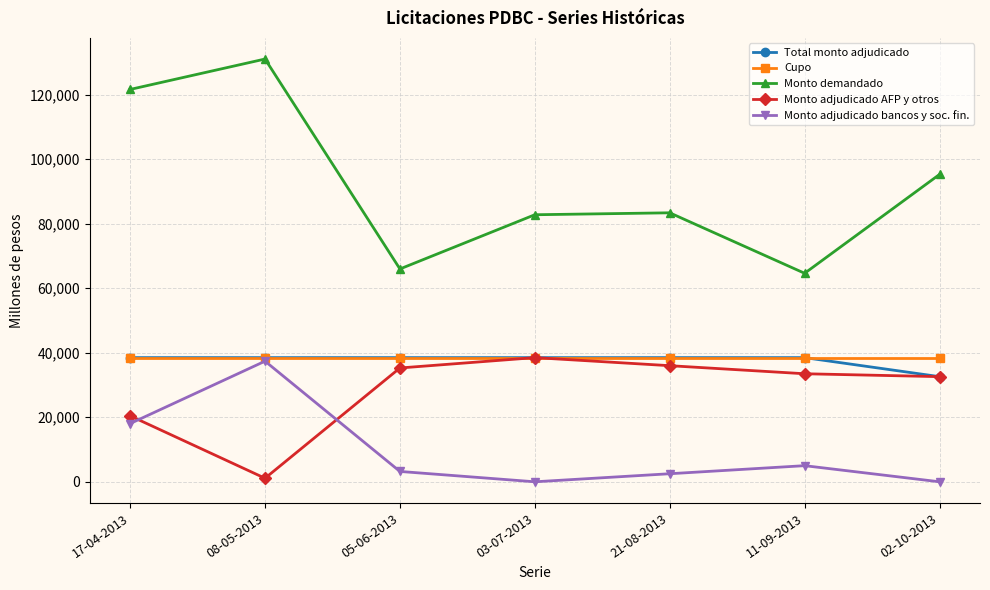

What is the label of the 6th point from the left?

11-09-2013